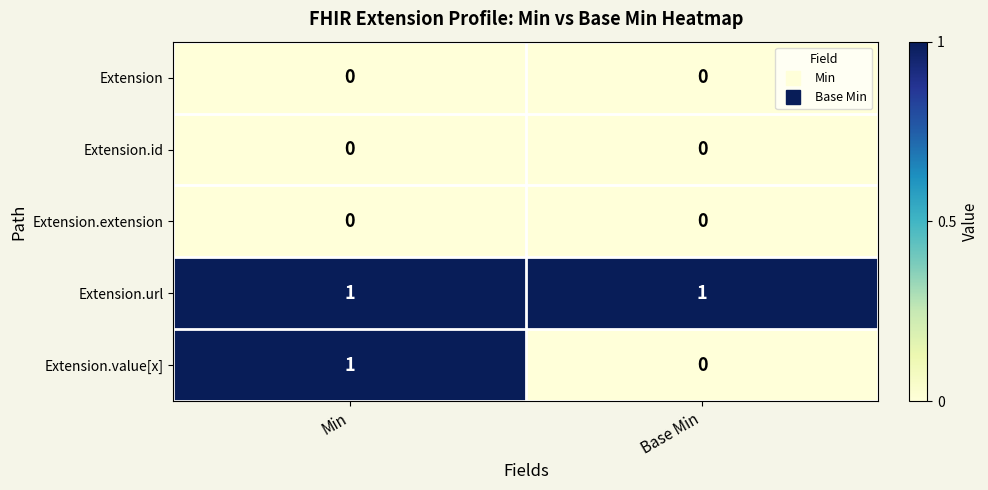

True or false: Extension.url has a value of 1 at Min.

True